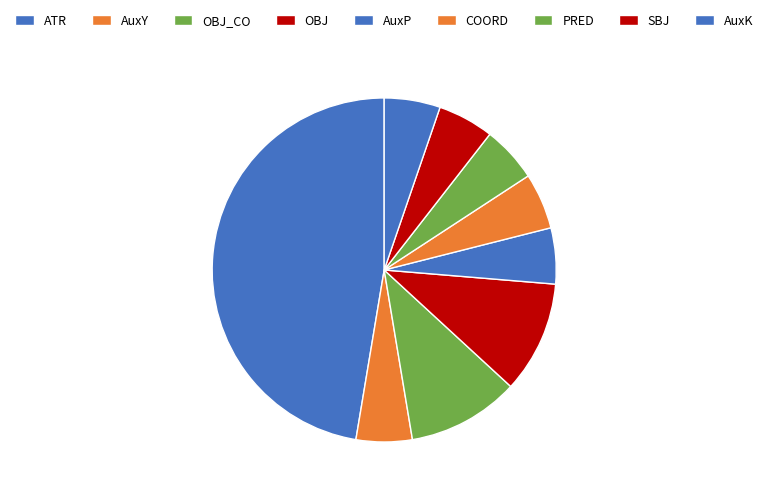

Is there any slice that represents more than half of the pie?

No